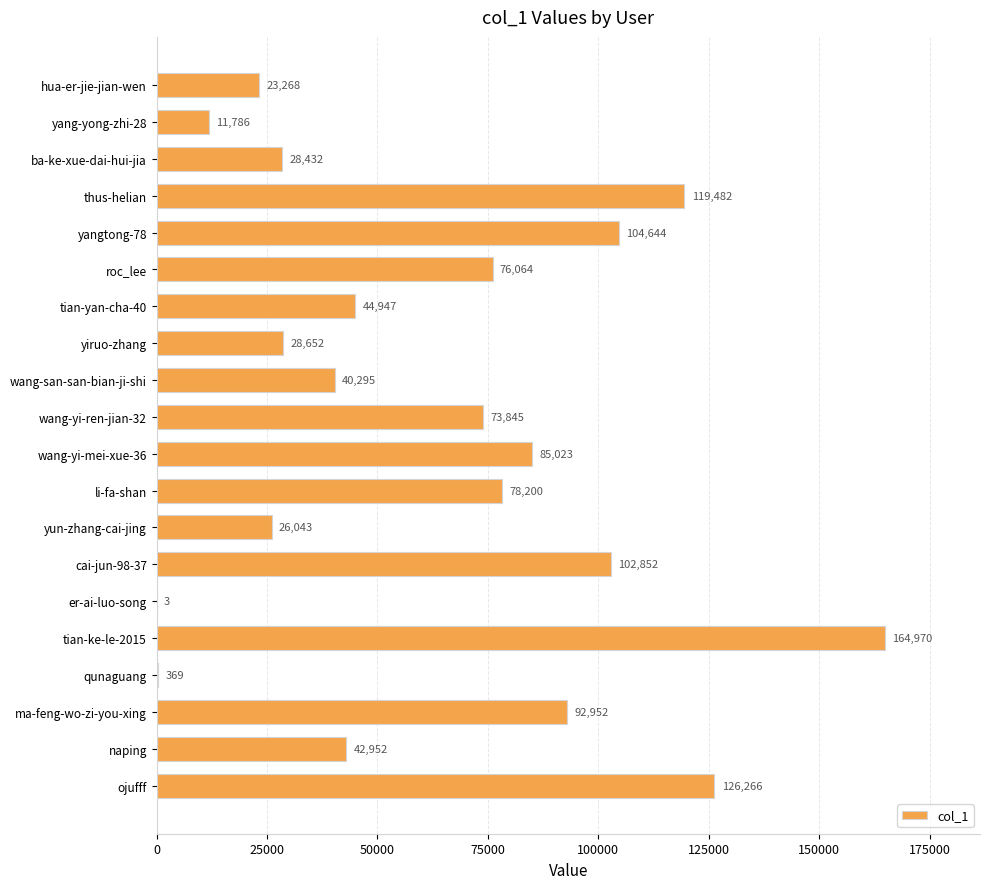

Count the number of categories in the chart.

20